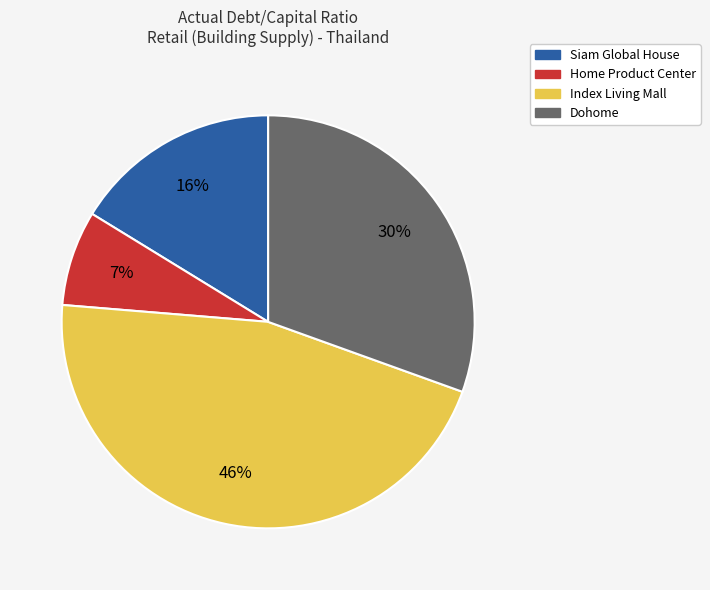

How many slices are in this pie chart?

4